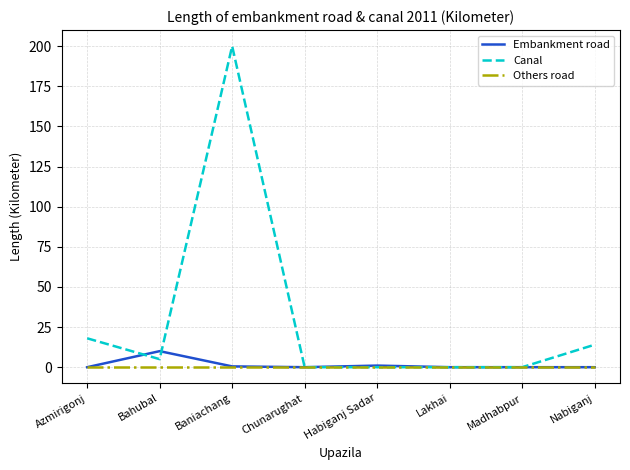

At which label is Canal closest to 100?

Azmirigonj